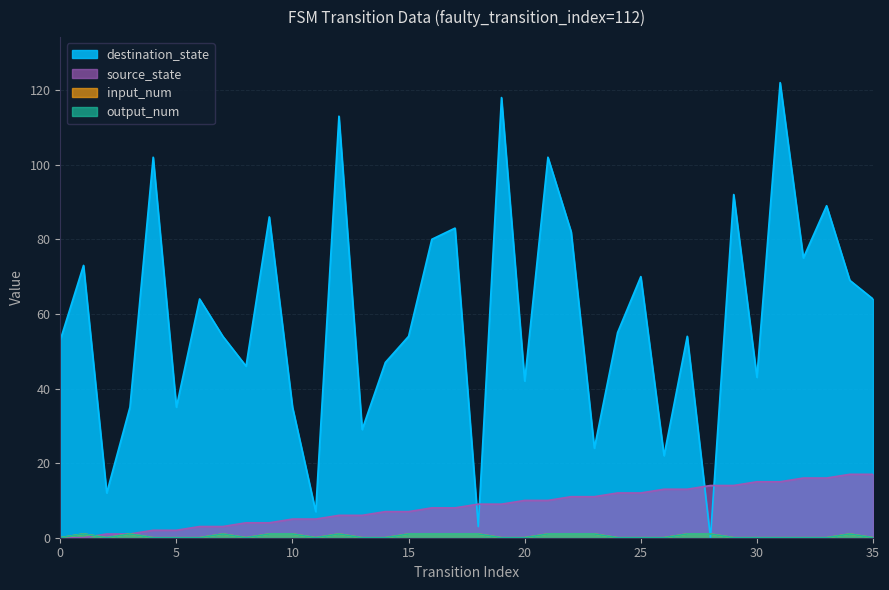

Which category has the highest value in the destination_state series?

31